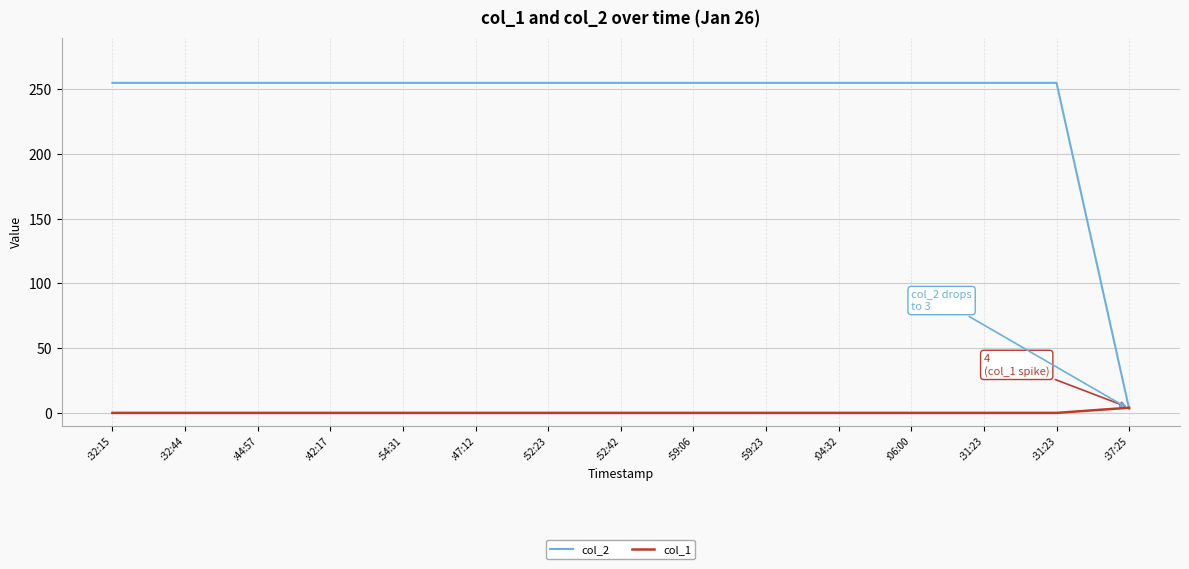

Is this an area chart (filled region under the line)?

No